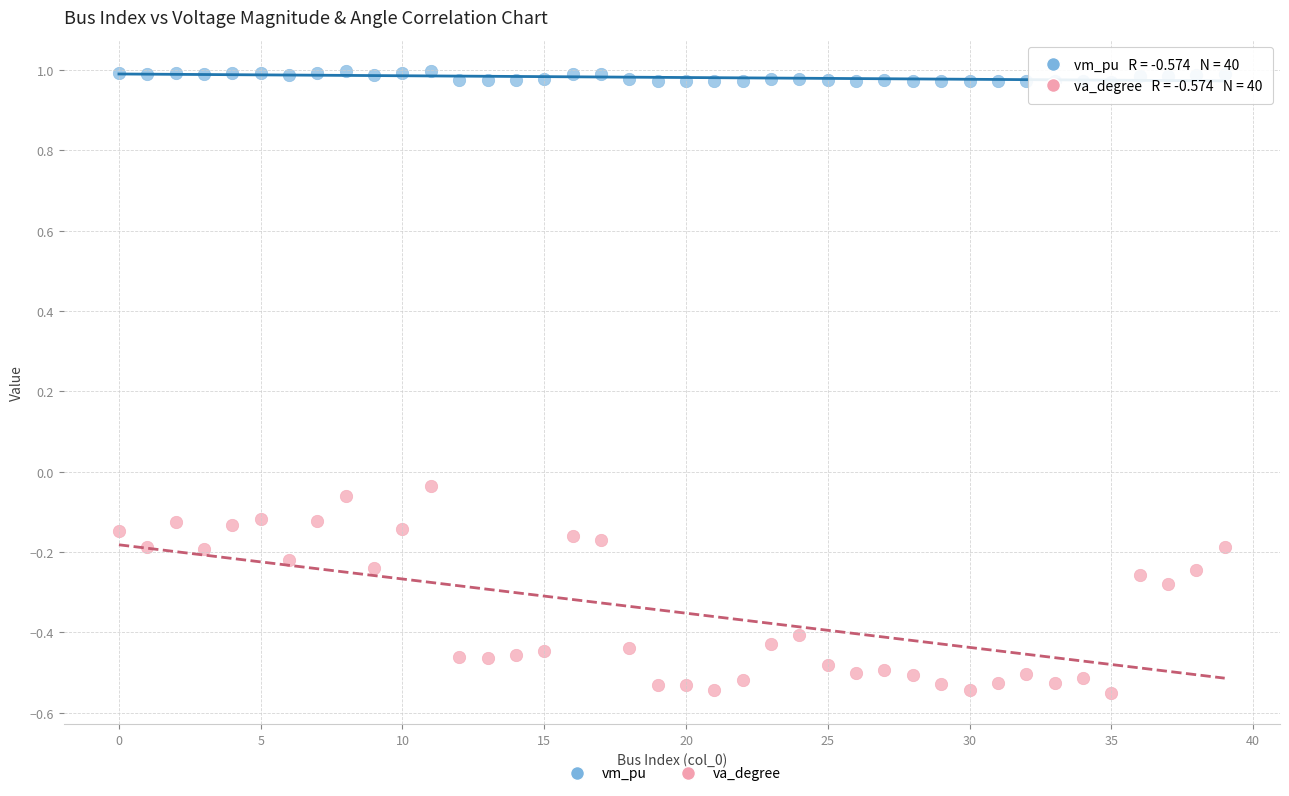

Which series reaches the maximum Y coordinate?

vm_pu